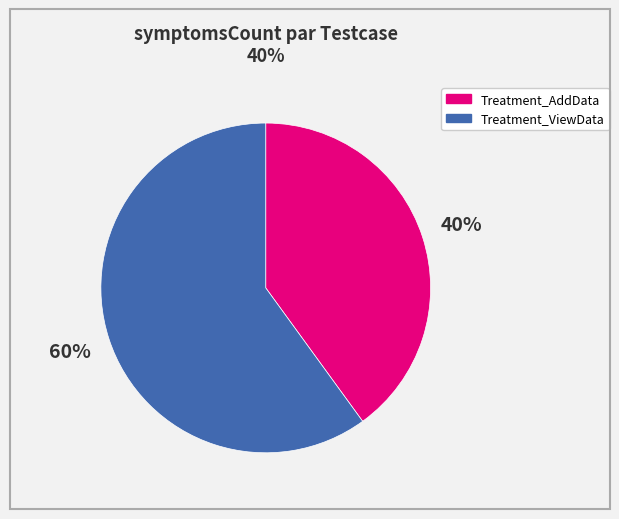

Is the sum of Treatment_AddData and Treatment_ViewData greater than half?

Yes